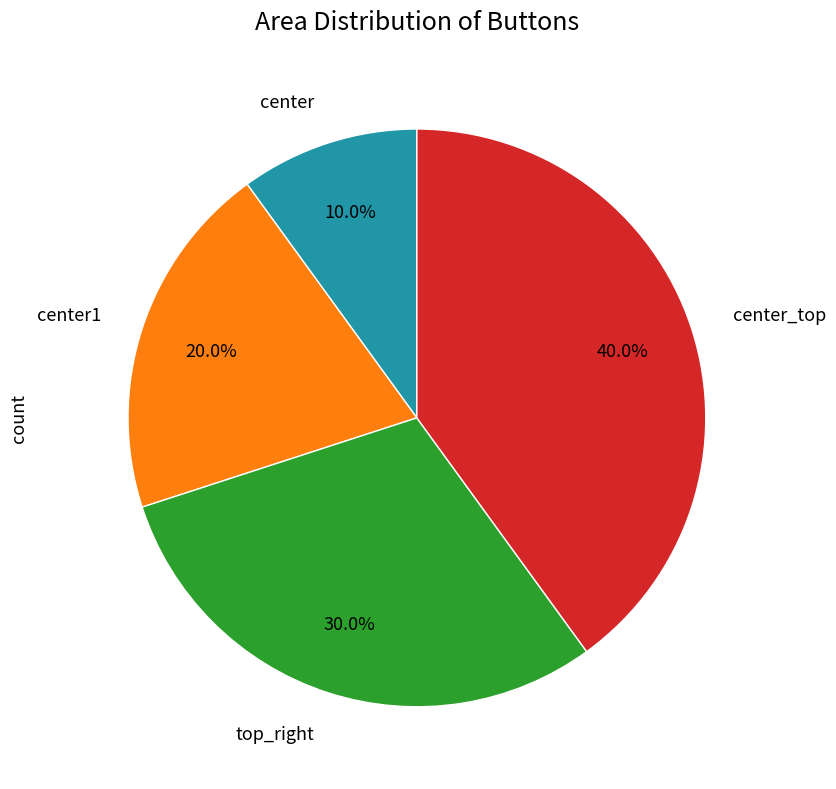

To the nearest percent, what is the difference between the largest and smallest slice percentages?

30%